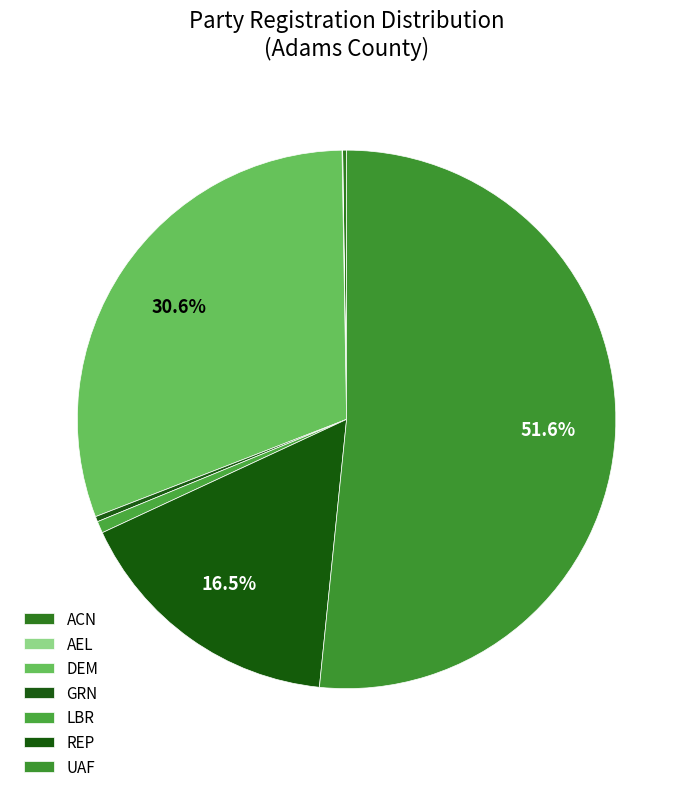

Which has a higher value, LBR or REP?

REP